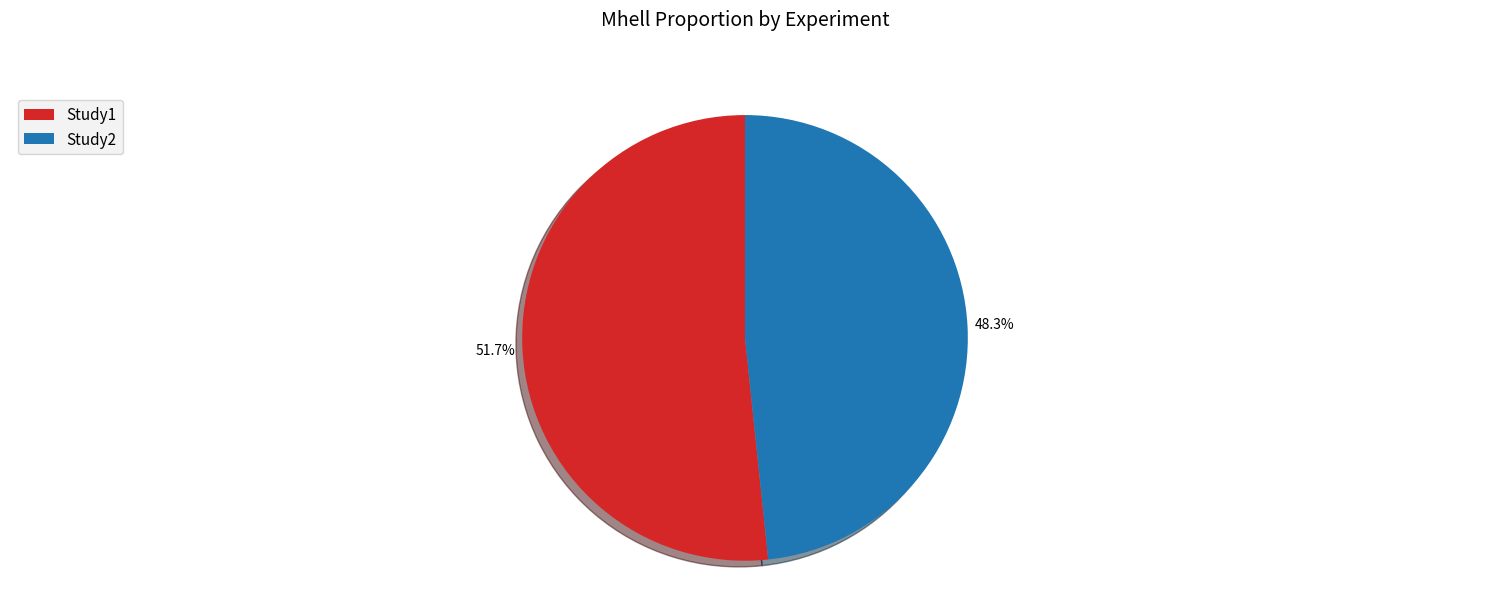

Which slice represents more than half of the pie?

Study1